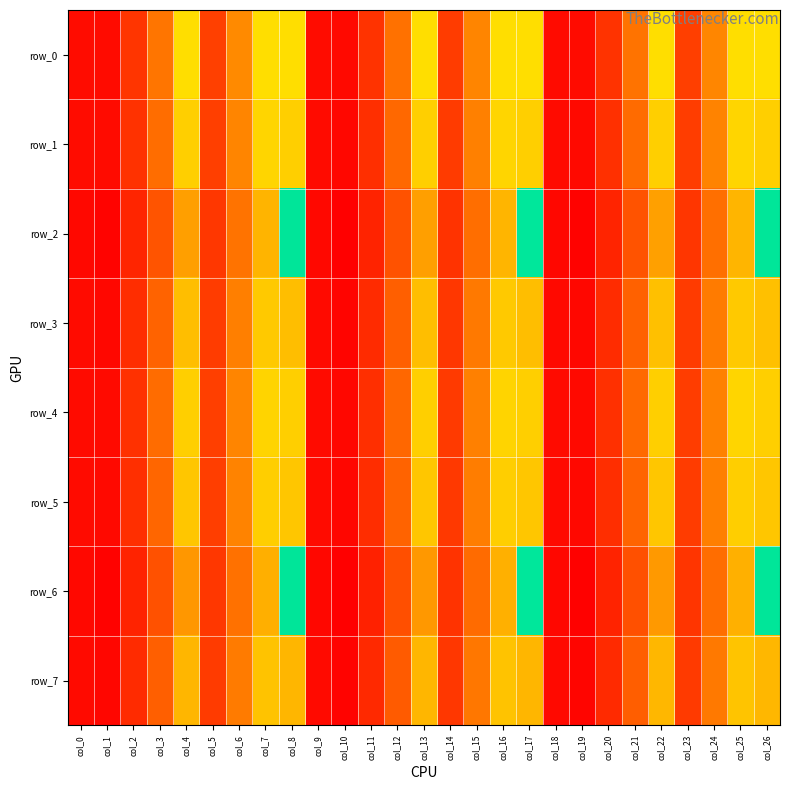

What is the minimum value for row_2?

2795.1